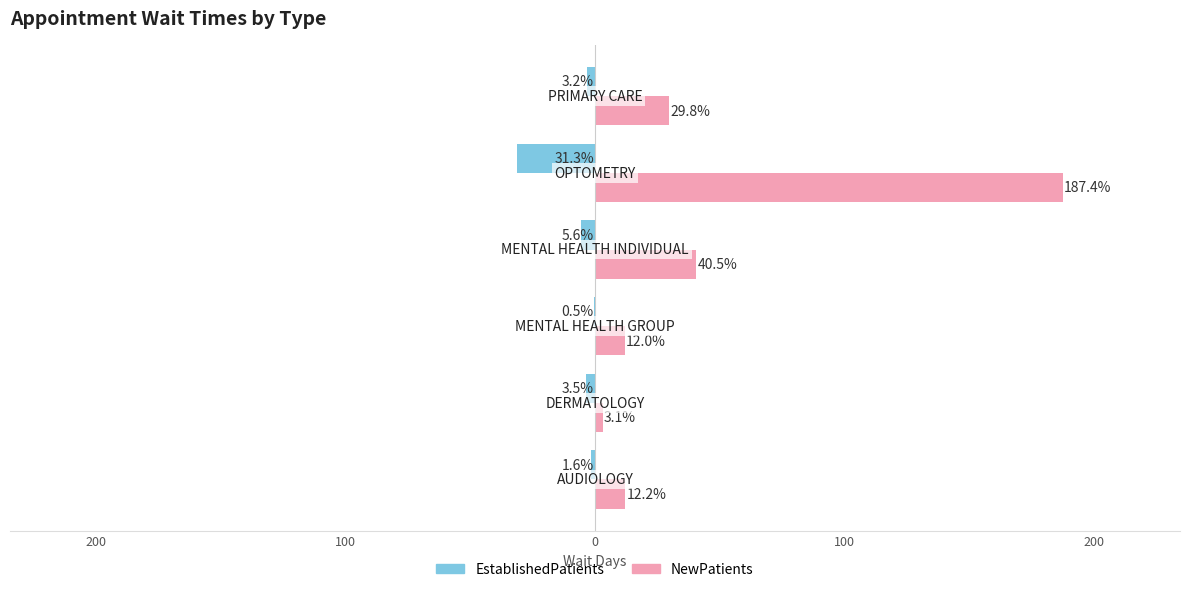

What are all the series names shown in the legend?

EstablishedPatients, NewPatients